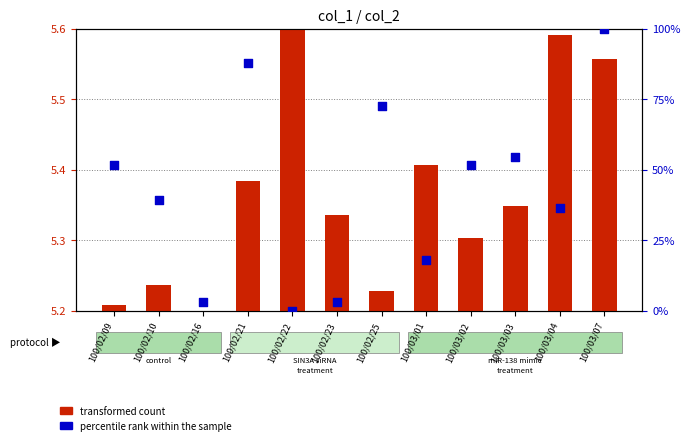

At which category is the sum across all series the highest?

100/03/07